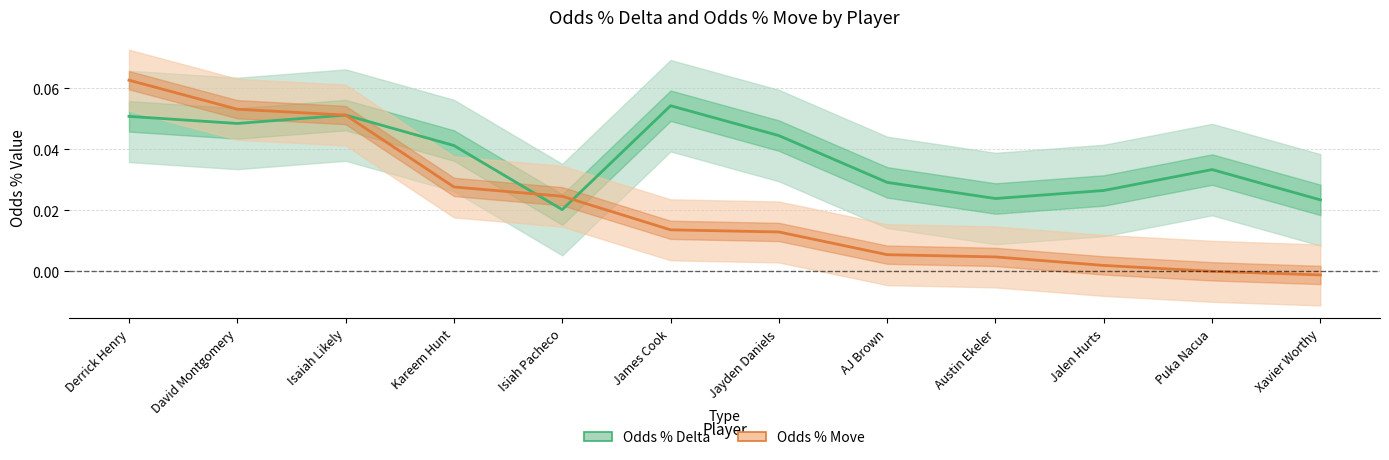

At which category does Odds % Delta reach its first local valley?

David Montgomery